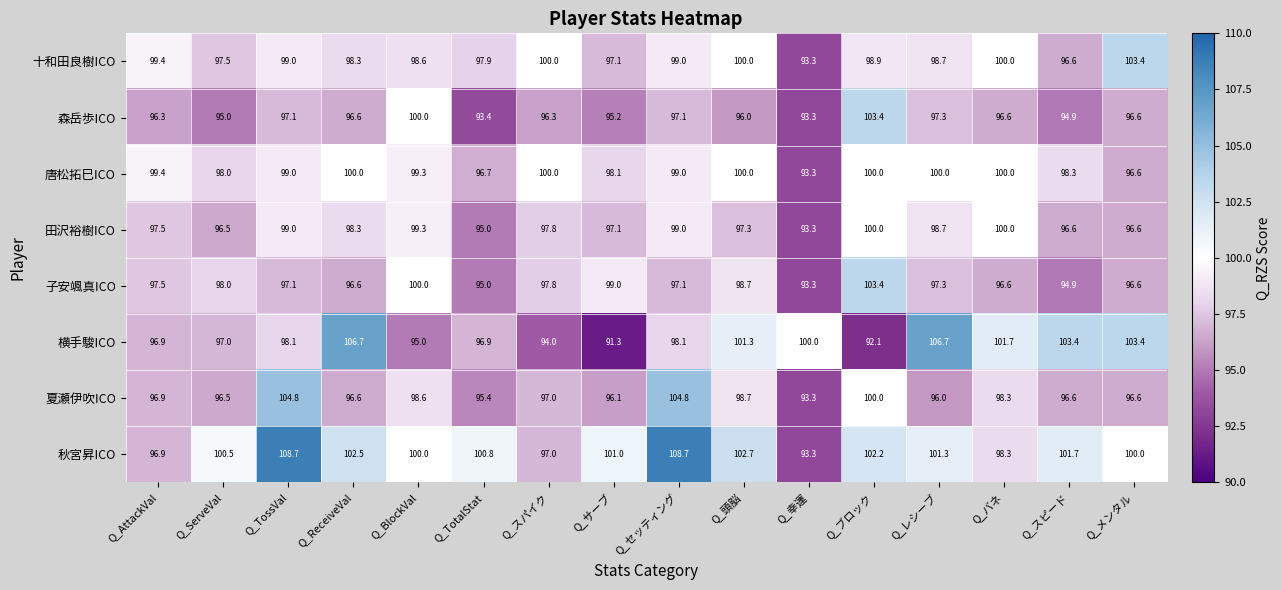

The 子安颯真ICO series shows 100.0 at Q_BlockVal. True or false?

True